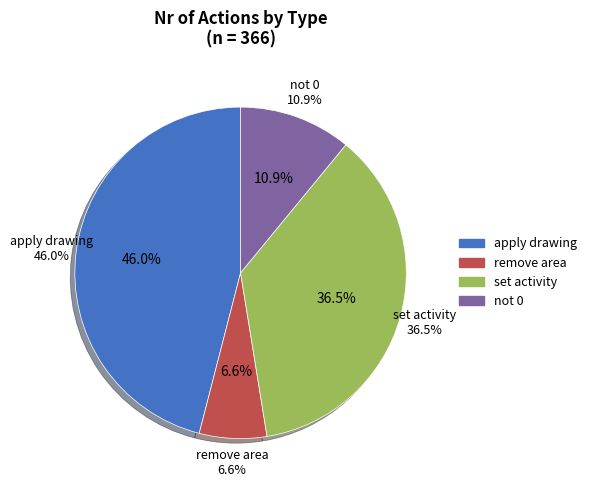

To the nearest percent, what is the combined percentage of not 0 and remove area?

18%